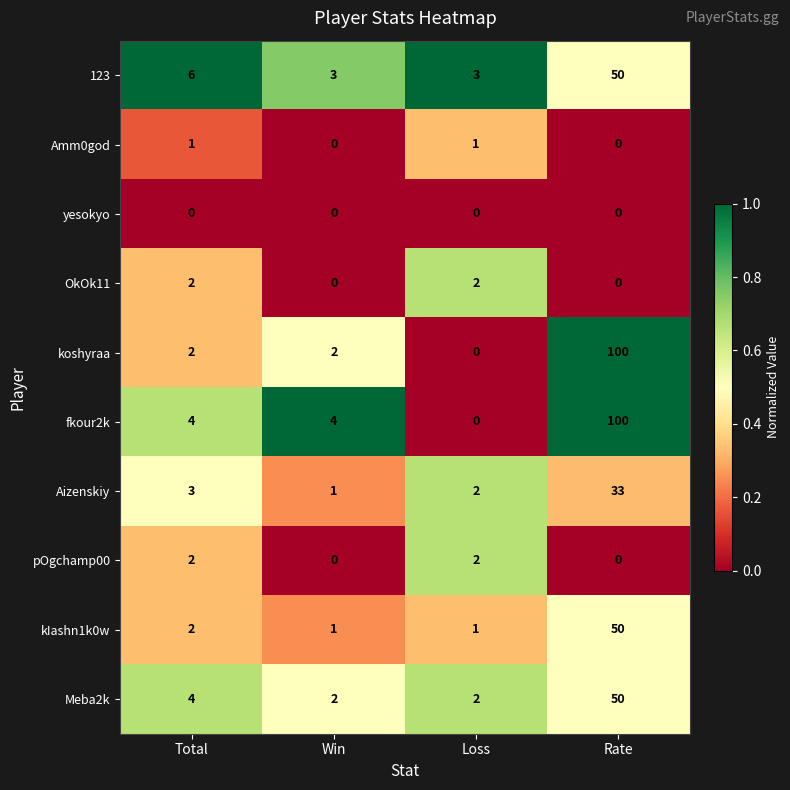

Rank the categories by Aizenskiy value from highest to lowest.

Rate, Total, Loss, Win